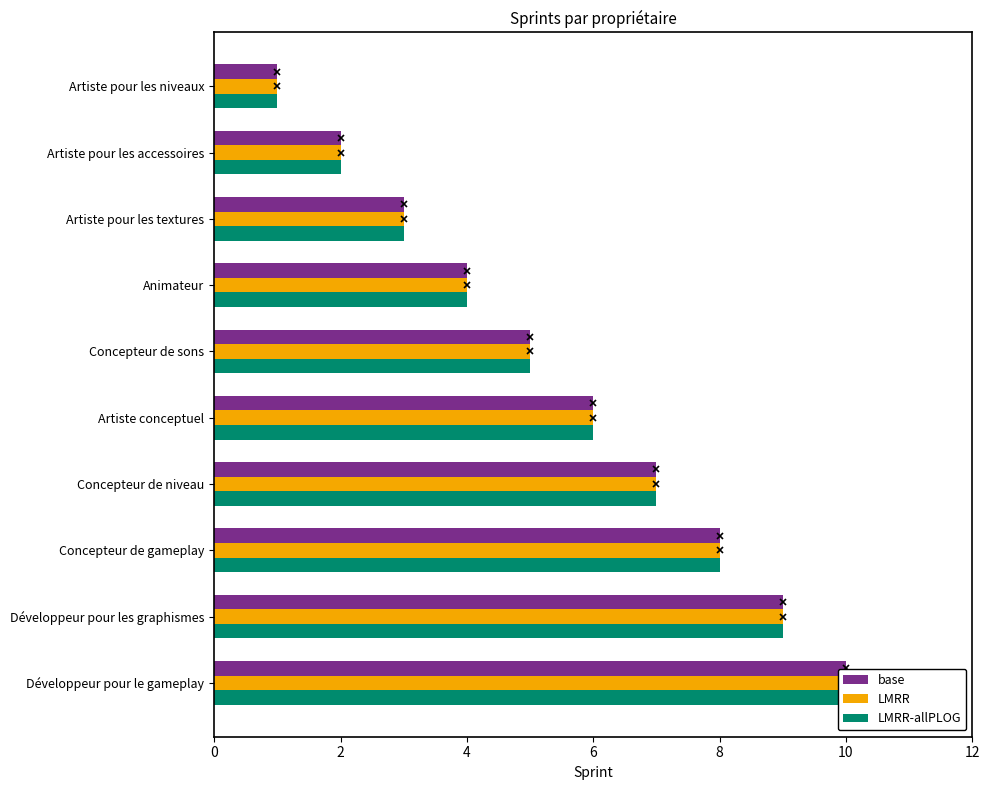

Count the base values in the range 3 to 8.

6